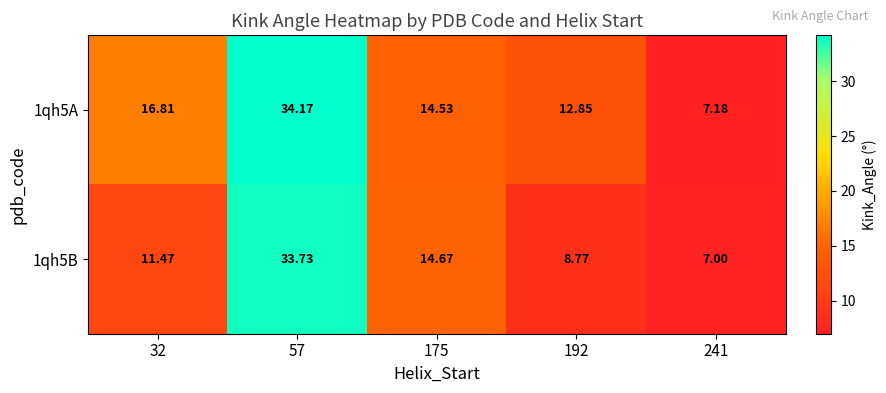

Is the value of 1qh5B at 175 greater than the value of 1qh5A at 192?

Yes